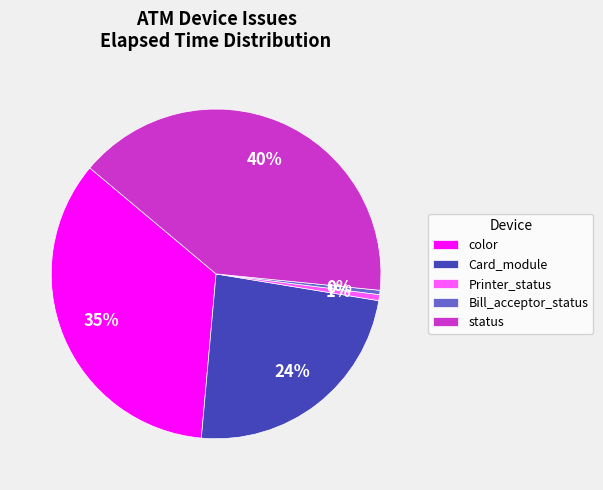

To the nearest percent, what is the difference between the status and Bill_acceptor_status slice percentages?

40%